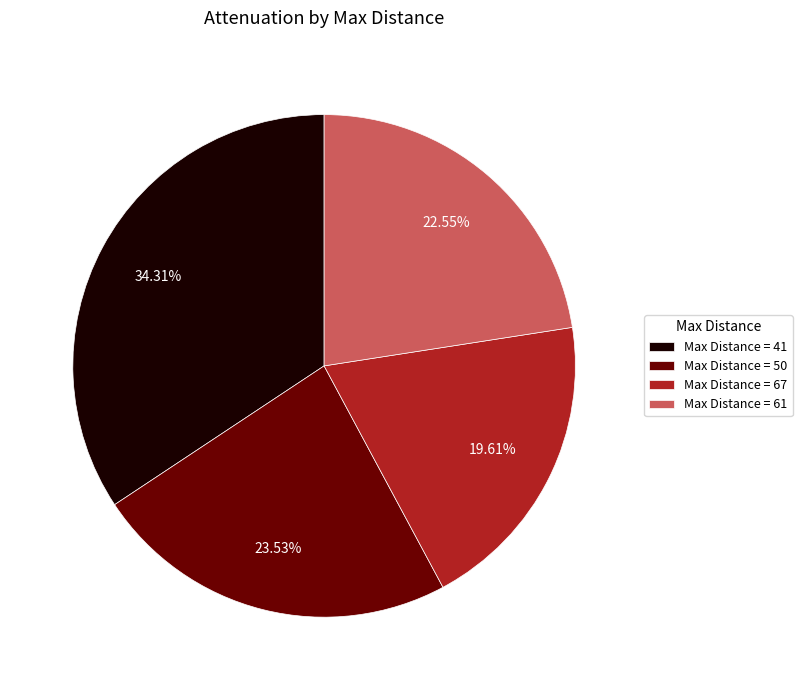

Which has a higher value, Max Distance = 50 or Max Distance = 67?

Max Distance = 50